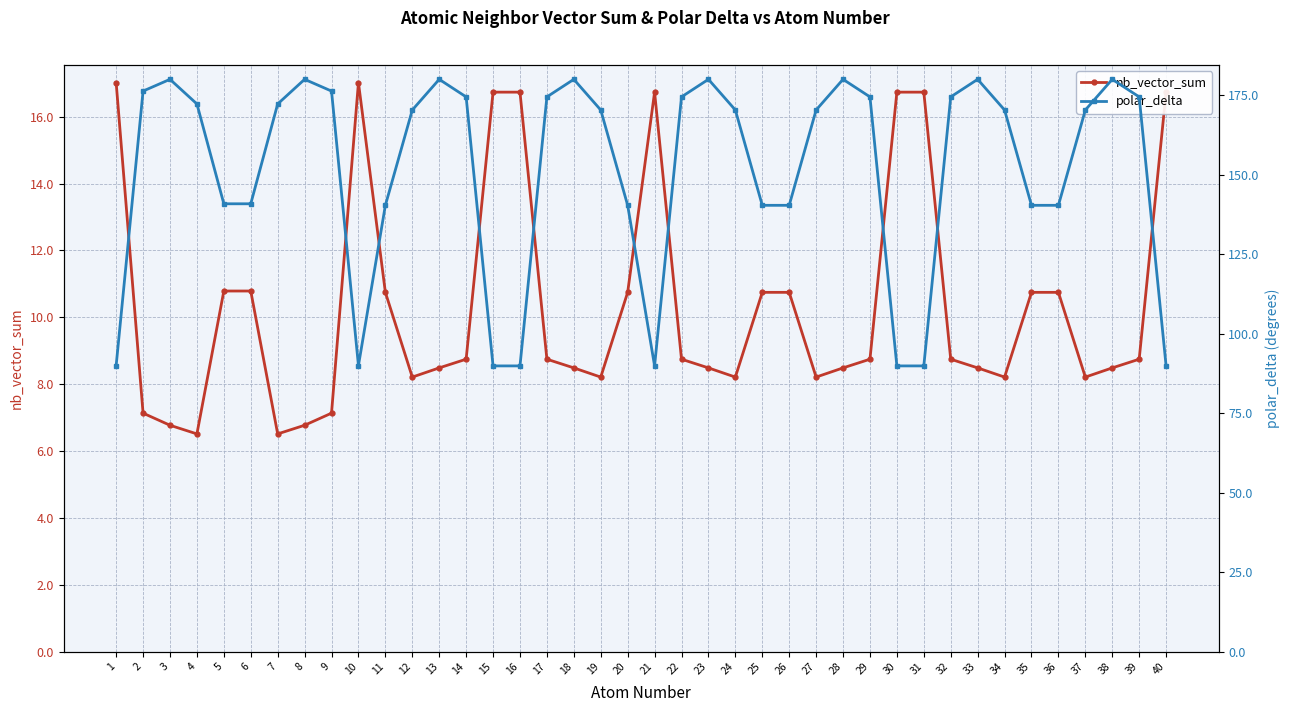

True or false: polar_delta has a value of 172.3 at 4.

True